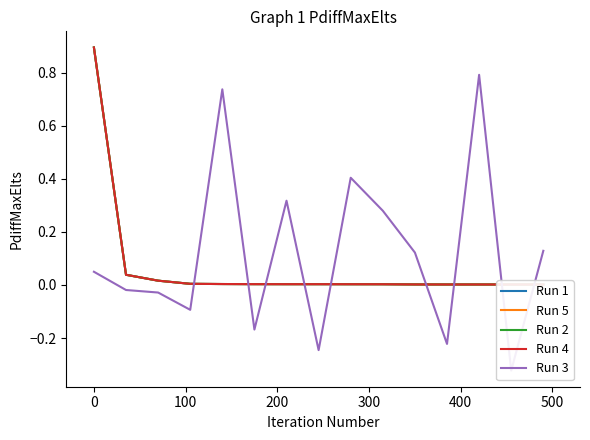

The value of Run 2 at 13 is 0.0. True or false?

False